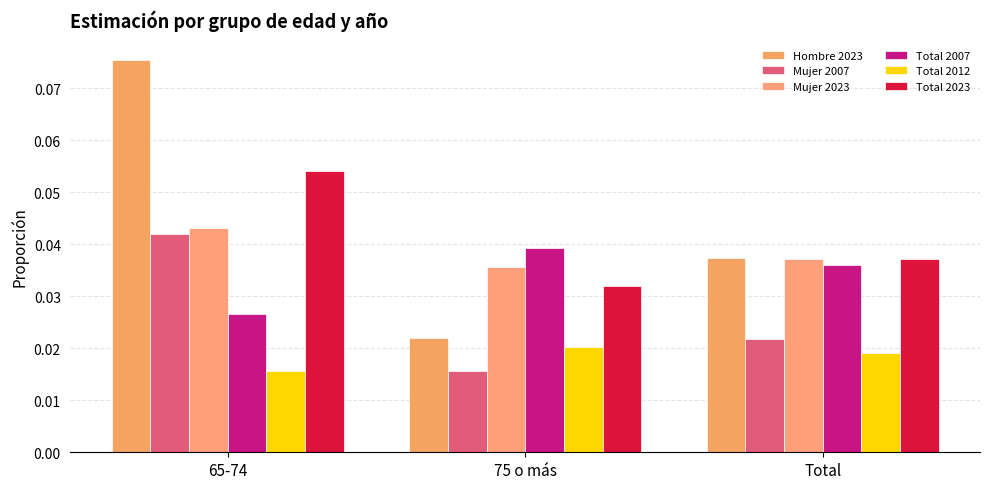

At how many categories does at least one series exceed 0?

3